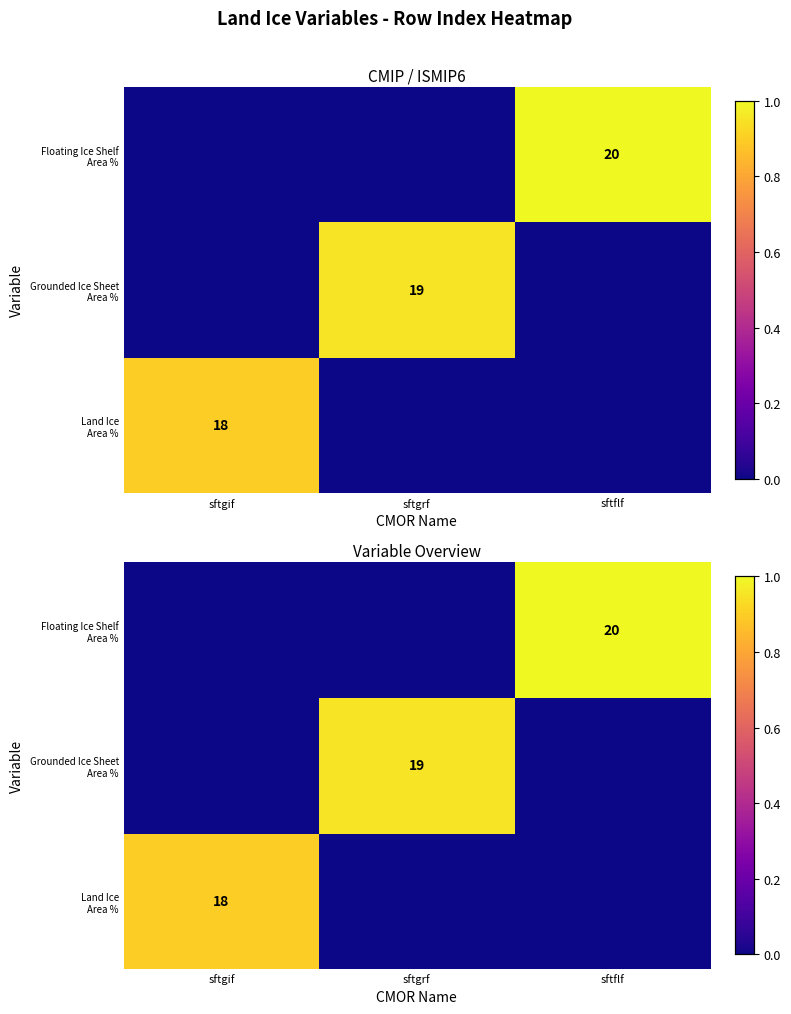

How many distinct data groups are displayed?

3